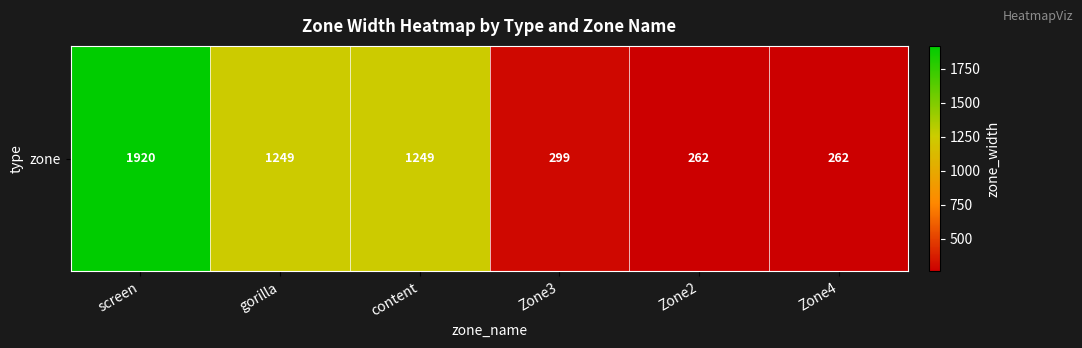

What is the minimum value shown in the chart?

262